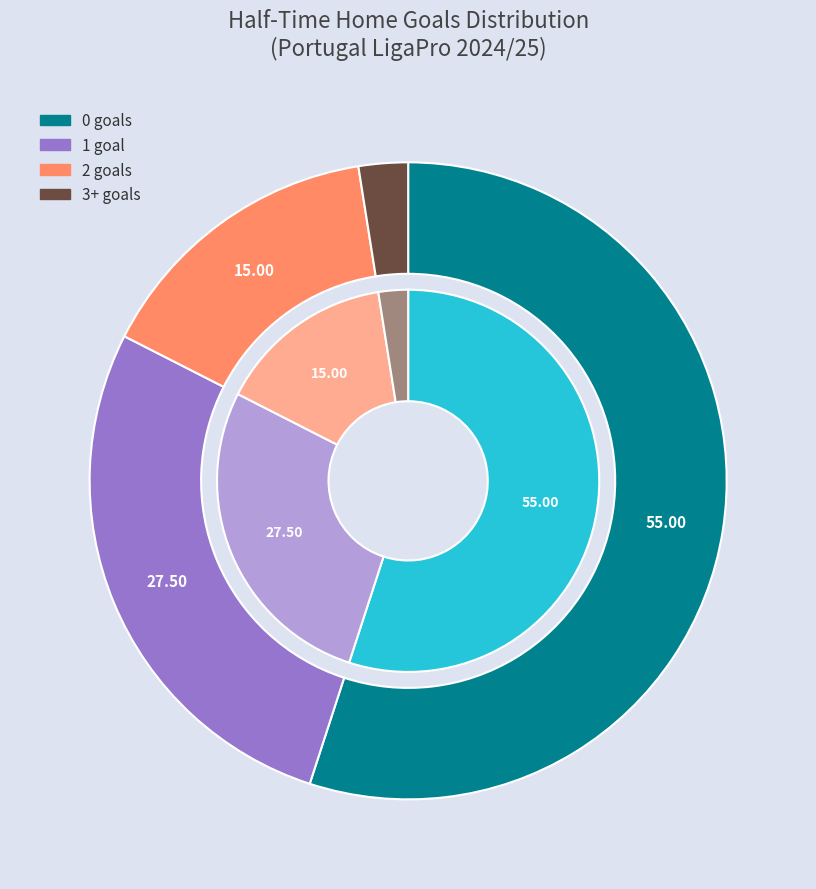

How many slices are in this pie chart?

4